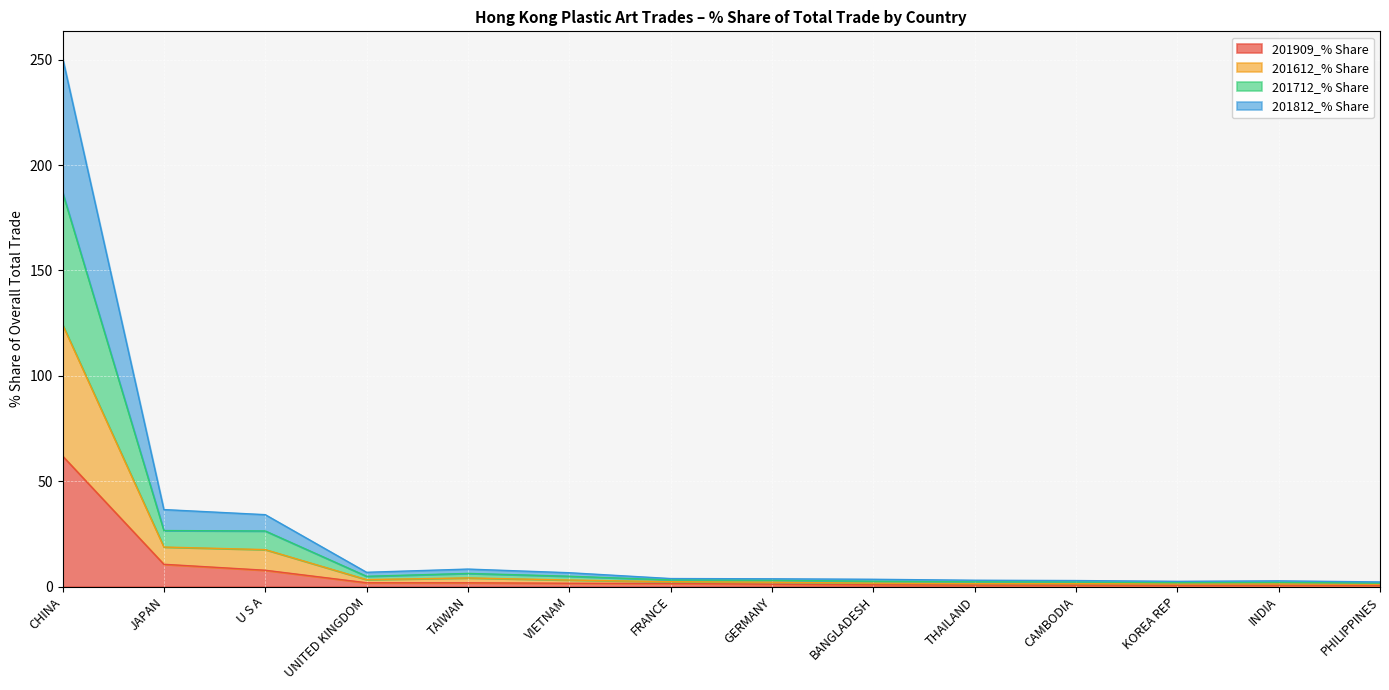

How many lines are shown in the chart?

4